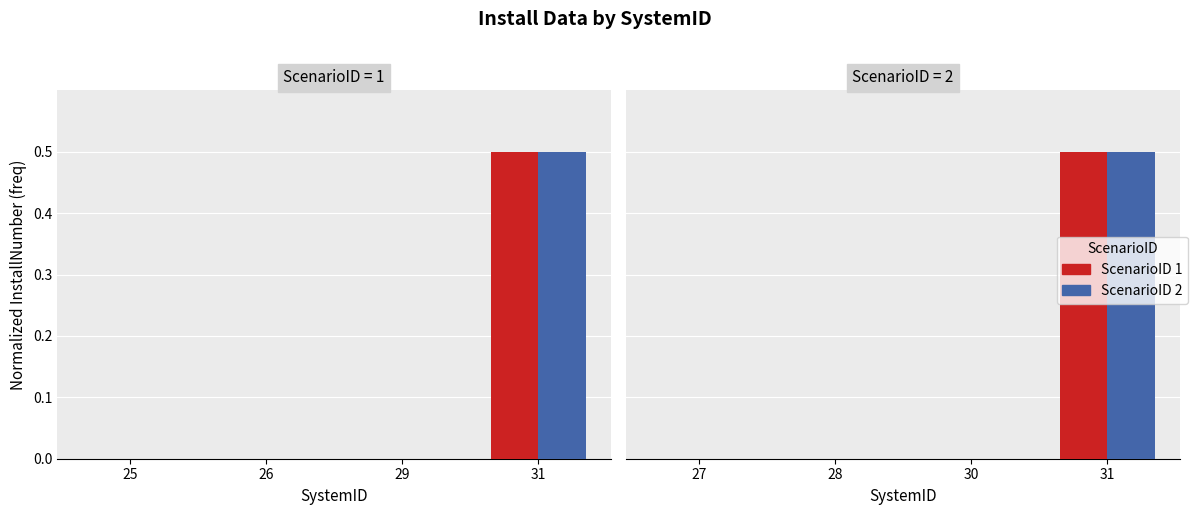

Which has a higher value, 28 or 31?

31